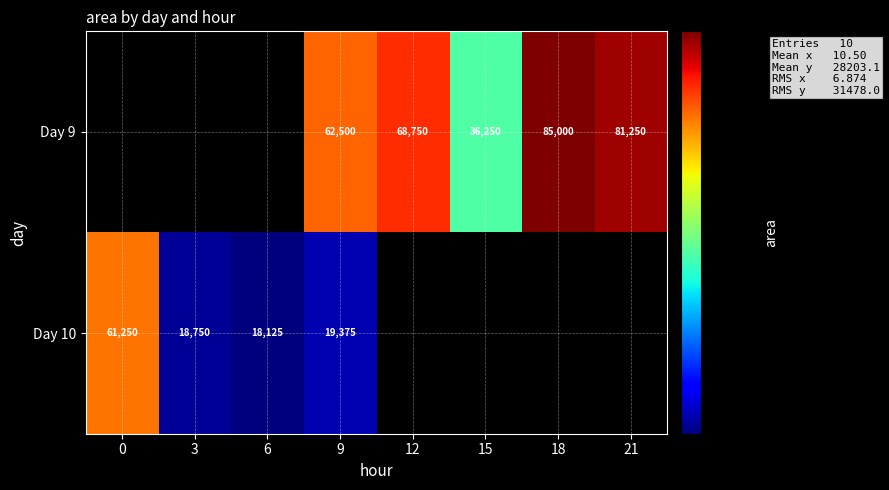

What is the spread (max minus min) of values at 9?

43125